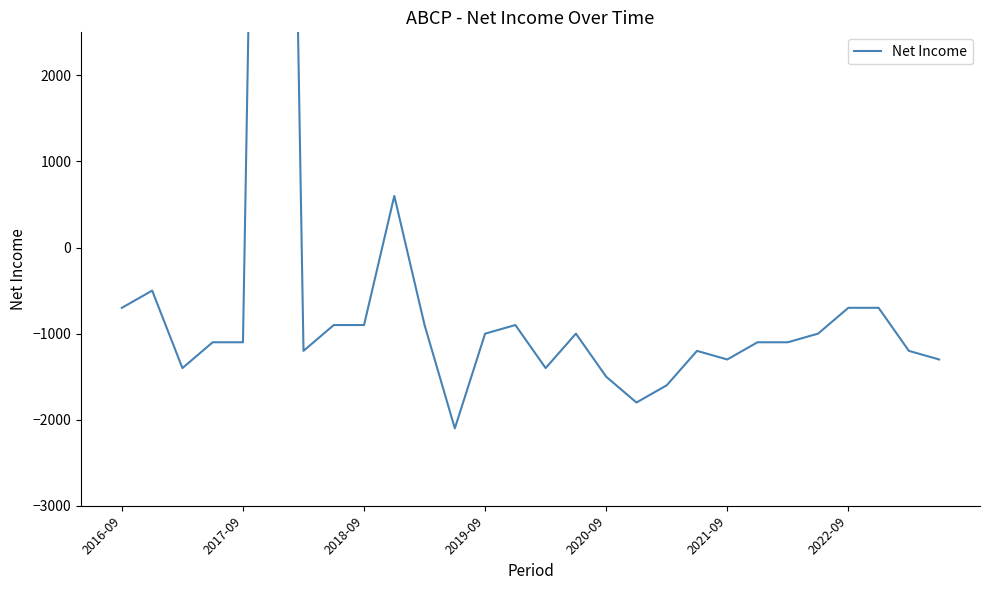

True or false: the data shows -700 at 2016-09.

True